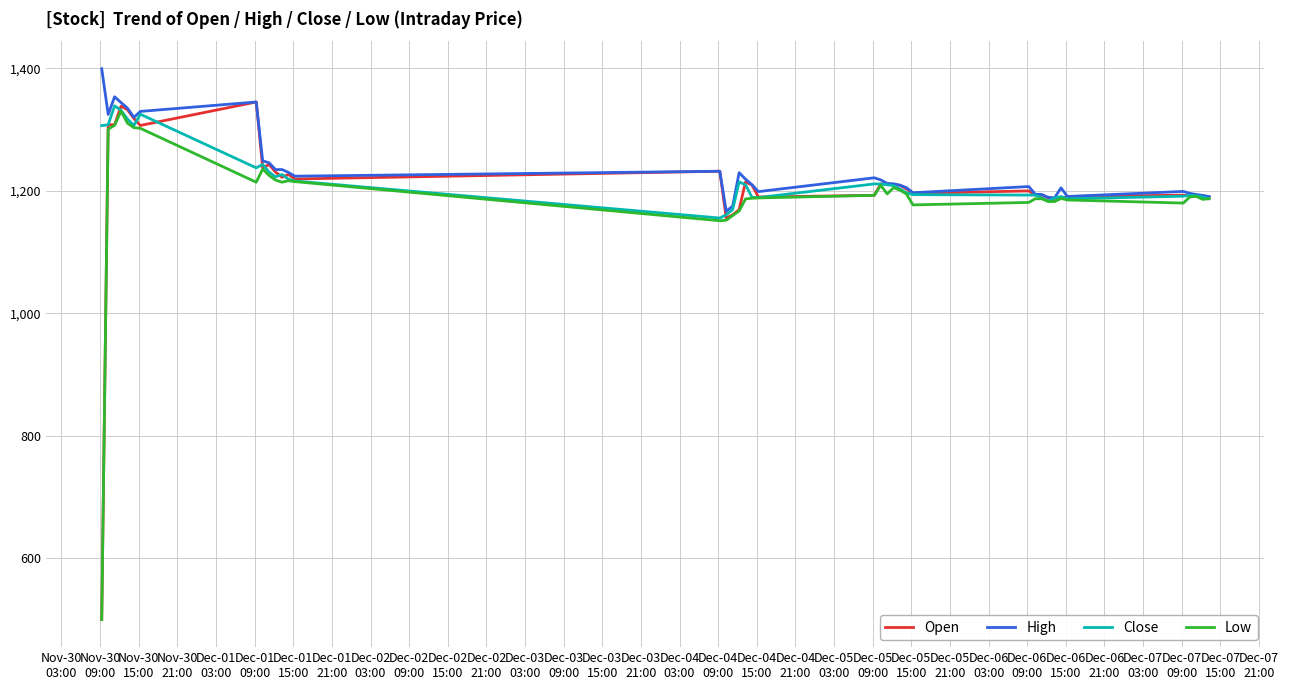

Is this an area chart (filled region under the line)?

No